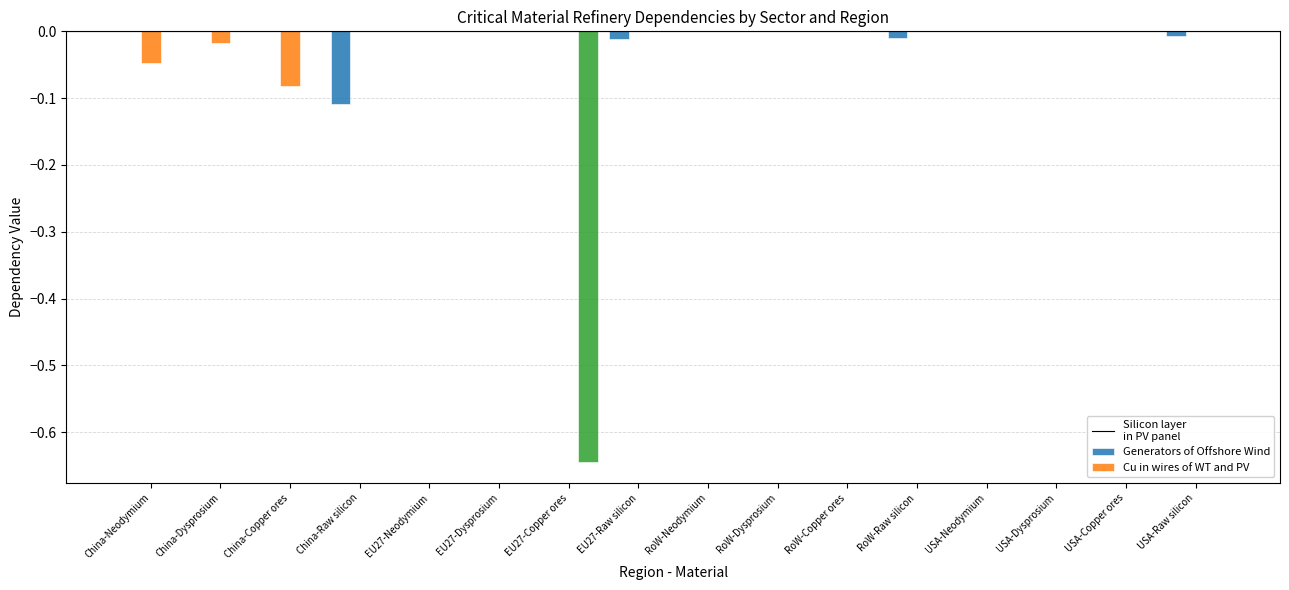

How many categories are shown in the chart?

16